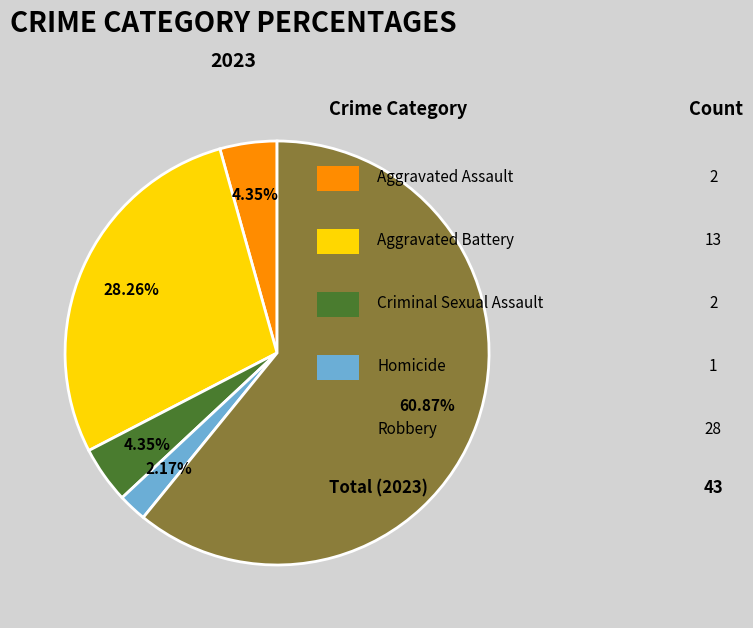

Does any single category account for the majority?

Yes